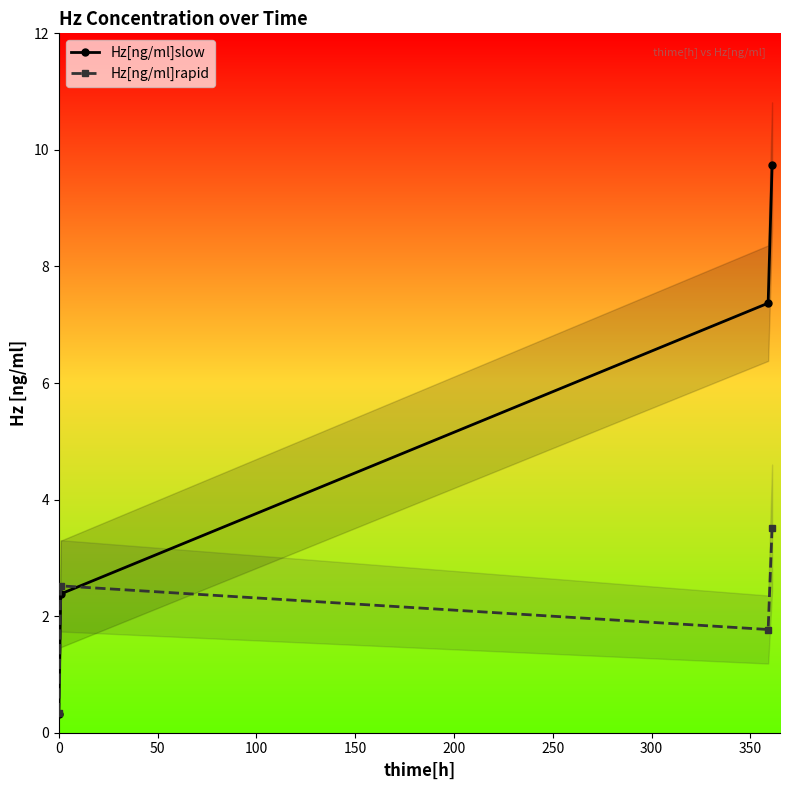

Count the number of data series in this chart.

2